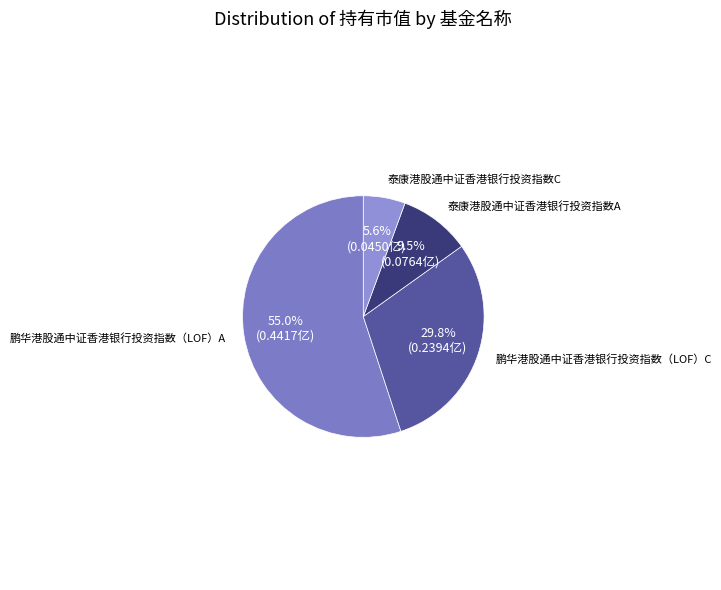

How many segments does this pie chart have?

4